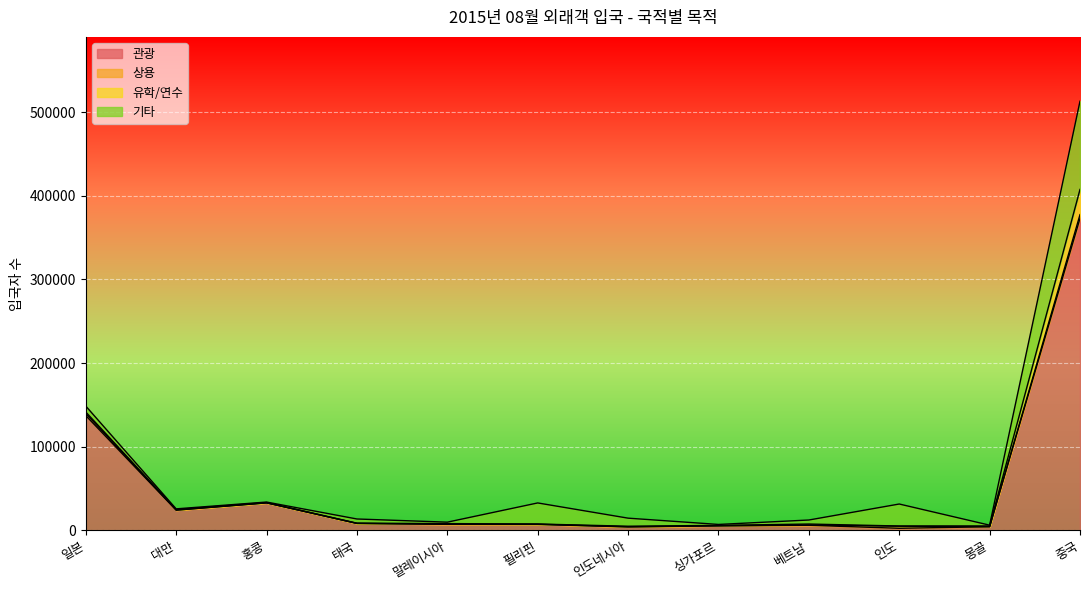

List the series in order of their peak value, highest first.

관광, 기타, 유학/연수, 상용